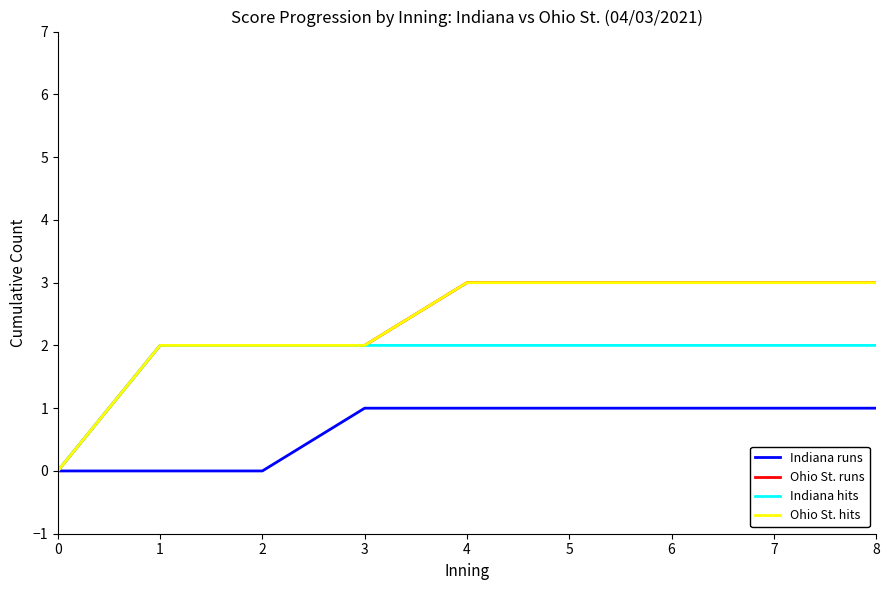

True or false: Indiana runs has more than 1 points higher than both neighbors.

False